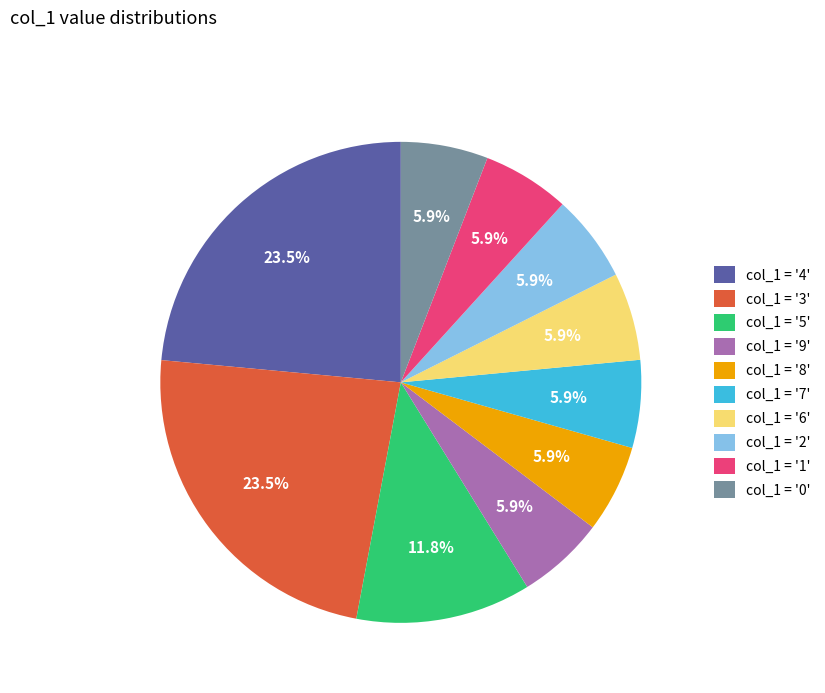

Does any single category account for the majority?

No